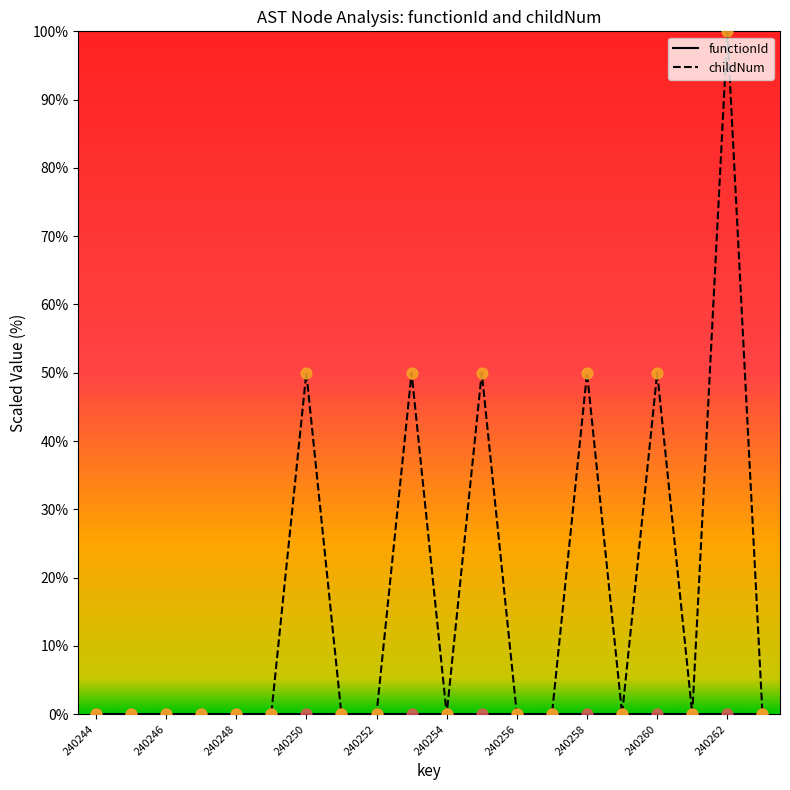

At how many categories does at least one series exceed 25?

6